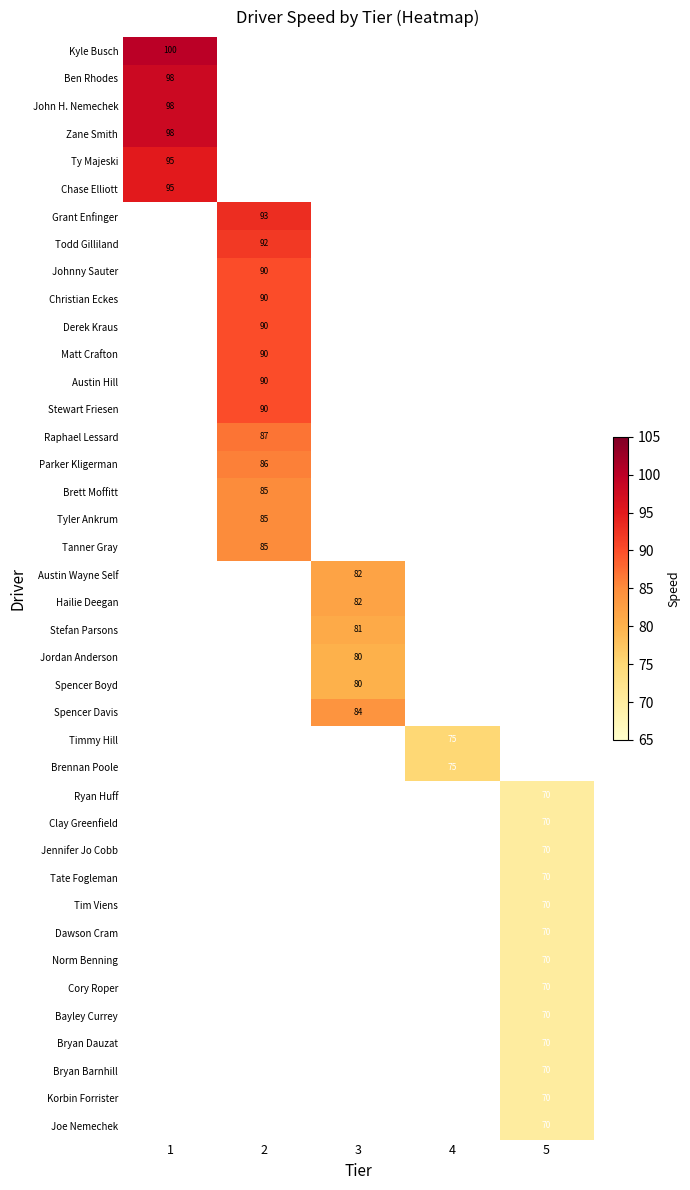

How many series are shown in this chart?

40